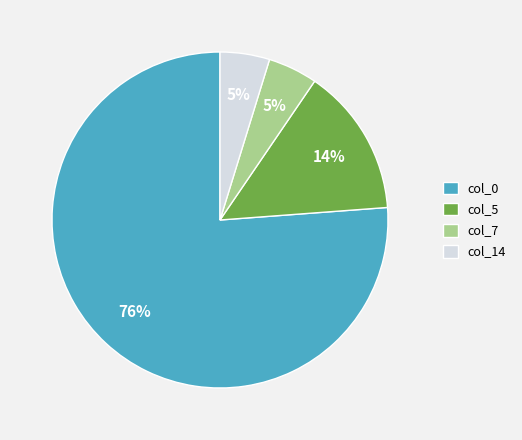

Which slice is the largest?

col_0